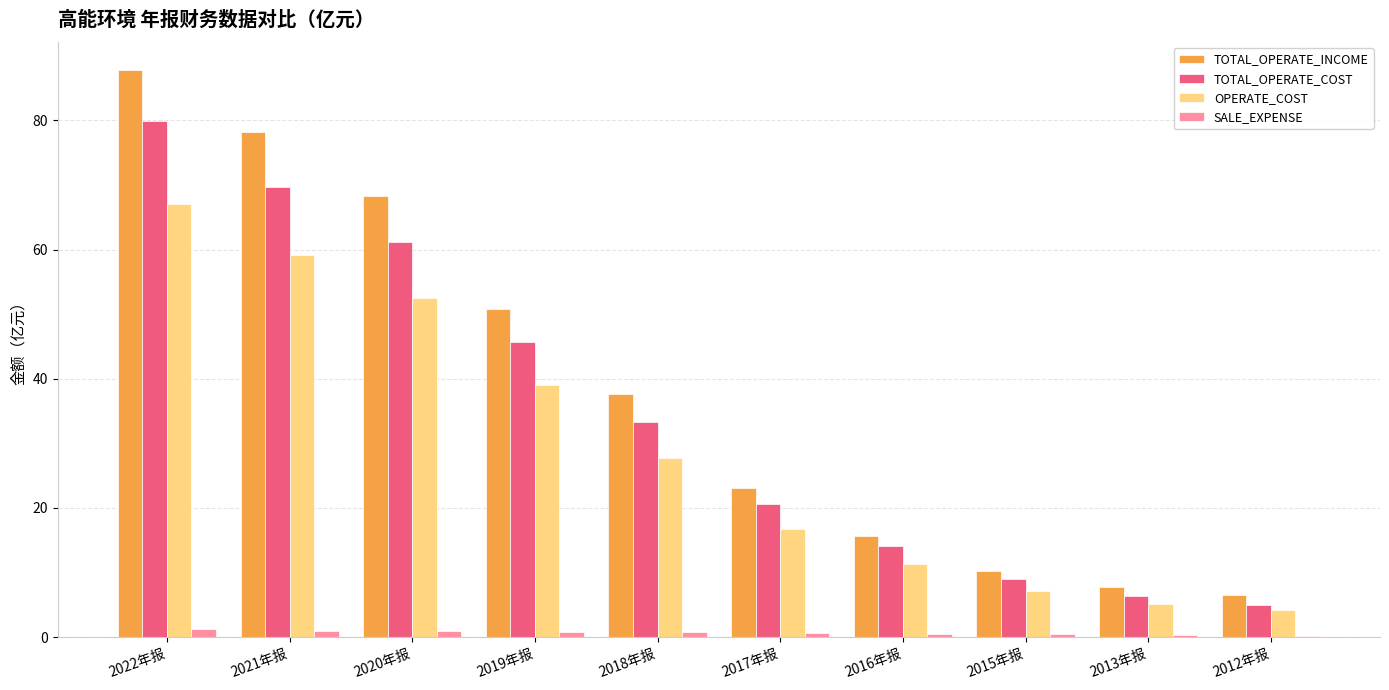

Count the number of categories in the chart.

10